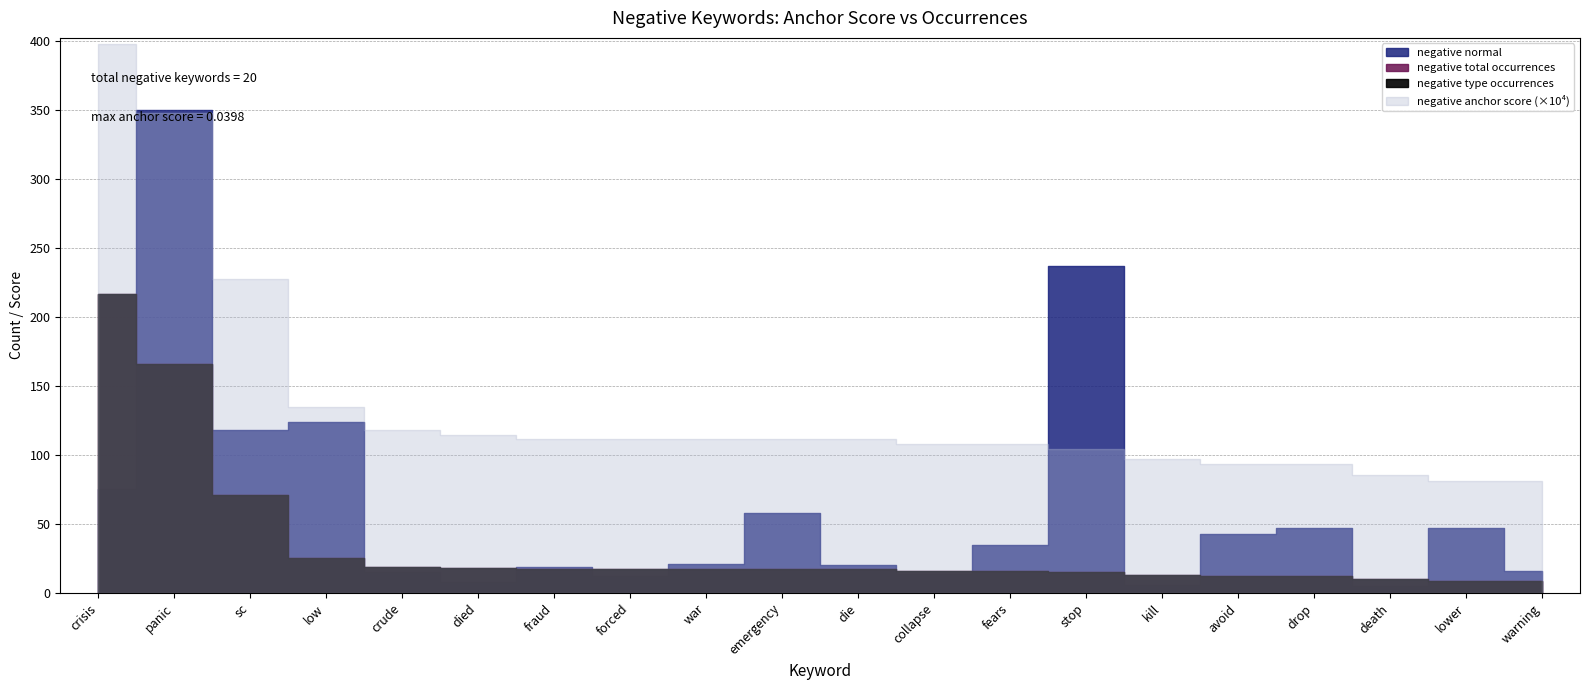

What is the difference between the maximum and minimum values in the negative total occurrences series?

208.0